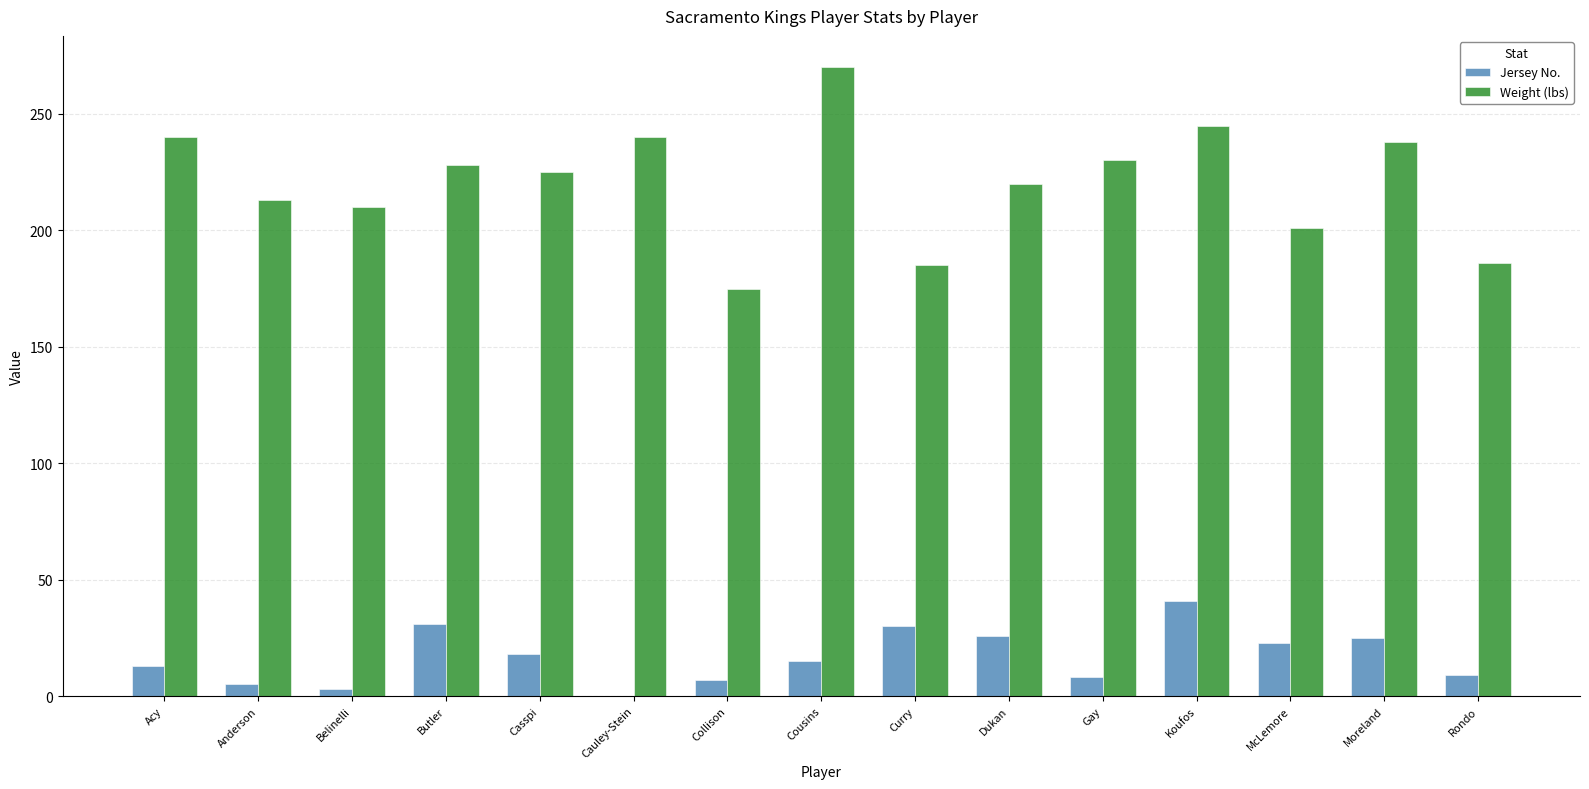

What is the highest value of the Weight (lbs) series?

270